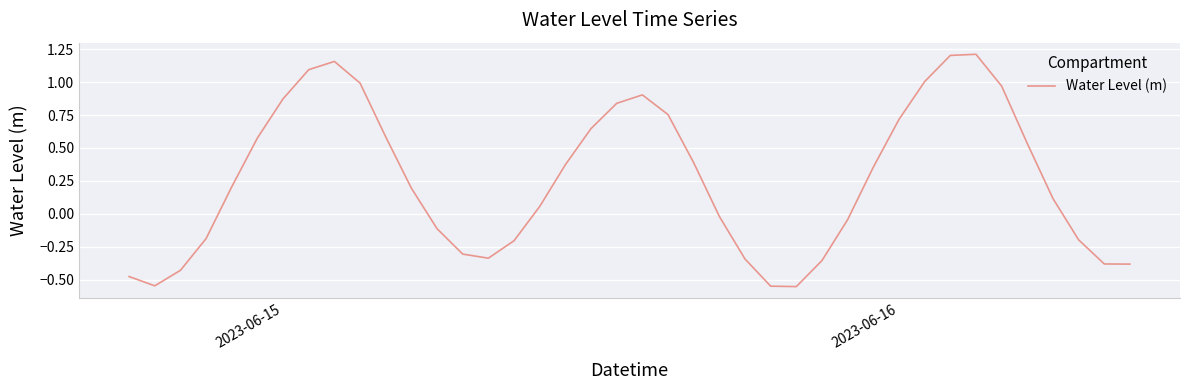

What is the difference between the maximum and minimum values?

1.8